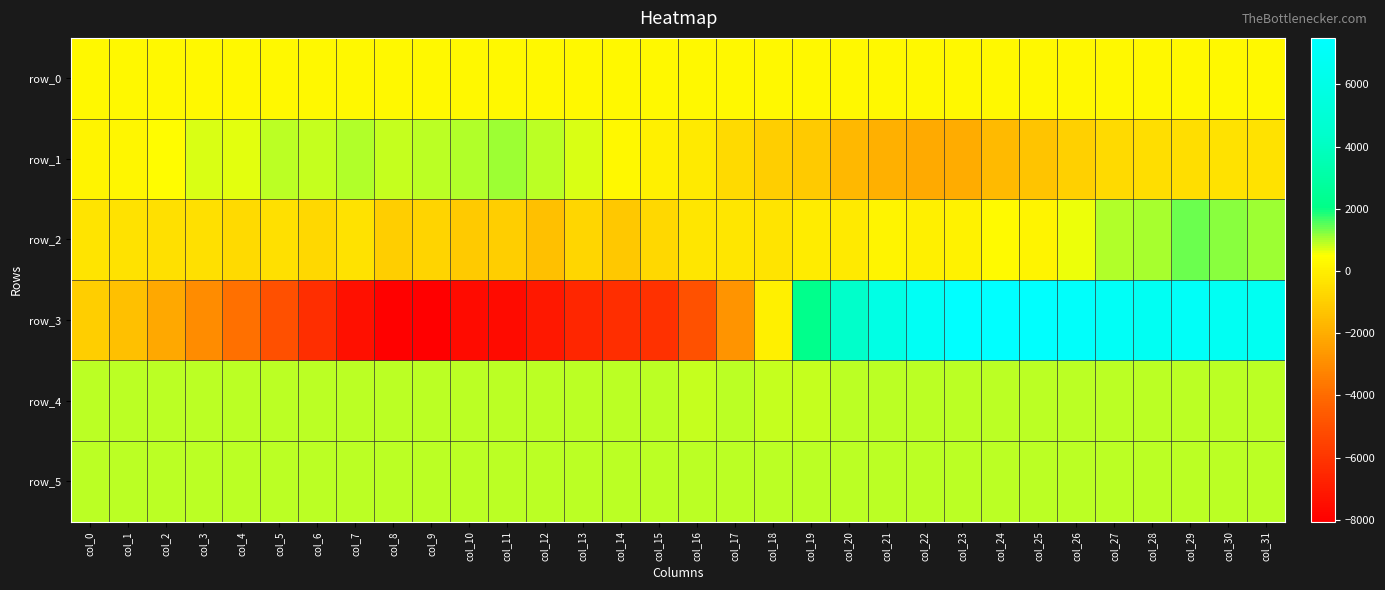

True or false: row_1 has a value of -1944.8 at col_19.

False